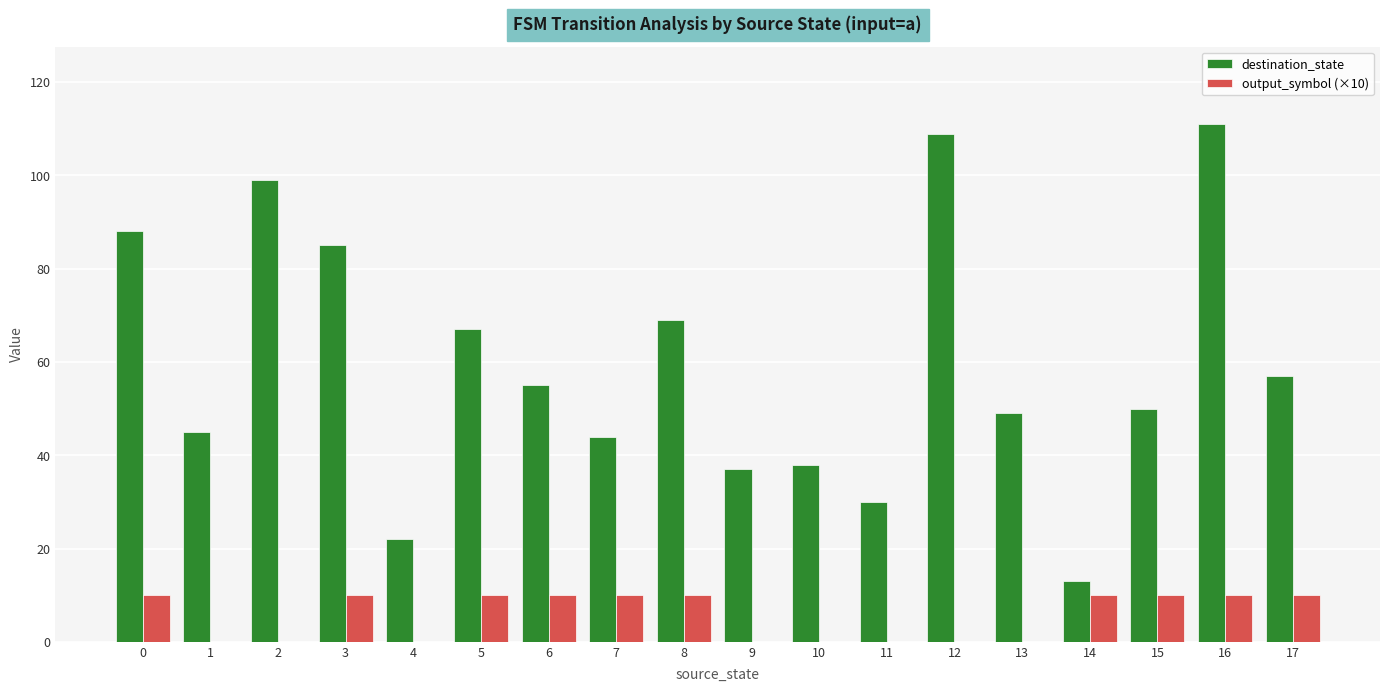

What is the maximum value shown in the chart?

111